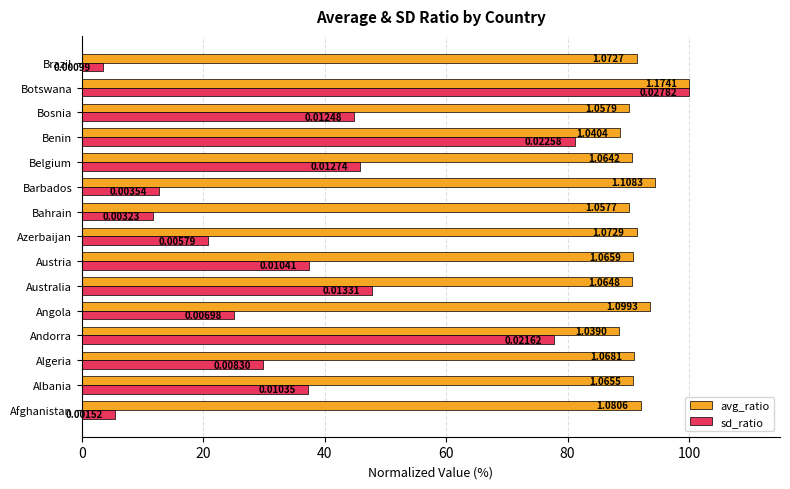

What is the average value of the sd_ratio series?

38.7